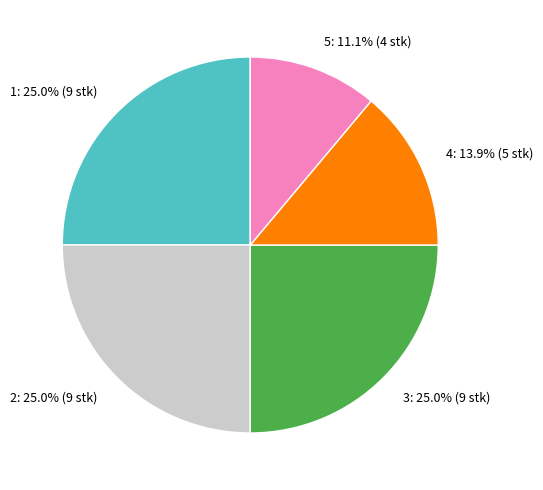

What percentage is NOT represented by 5: 11.1% (4 stk)?

88.9%